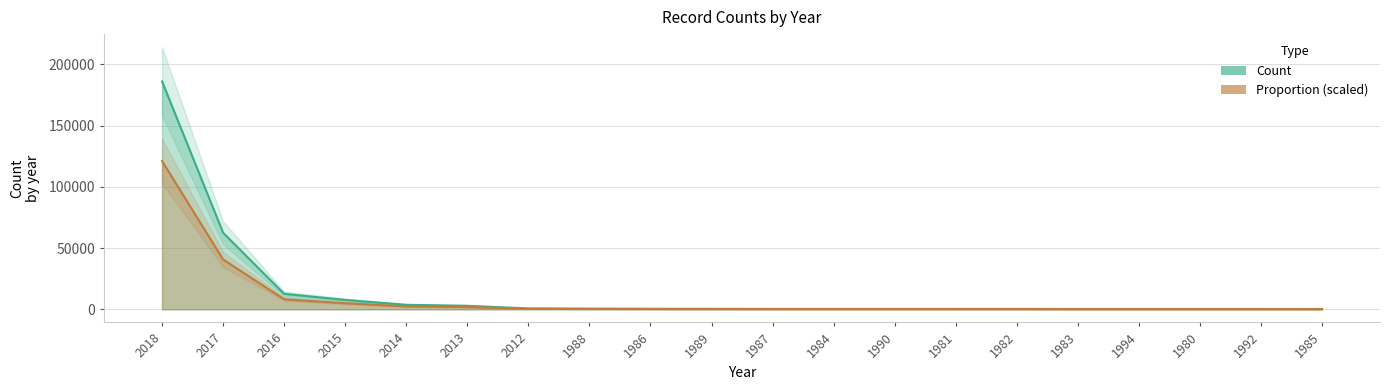

Reading right to left, list all the values displayed in this chart.

Count: 281.0	297.0	299.0	299.0	304.0	349.0	351.0	352.0	354.0	354.0	377.0	406.0	501.0	692.0	2876.0	3693.0	7655.0	12620.0	62475.0	185997.0
Proportion: 182.8	193.2	194.5	194.5	197.8	227.0	228.3	229.0	230.3	230.3	245.3	264.1	325.9	450.2	1870.9	2402.4	4979.9	8209.8	40642.3	120997.9